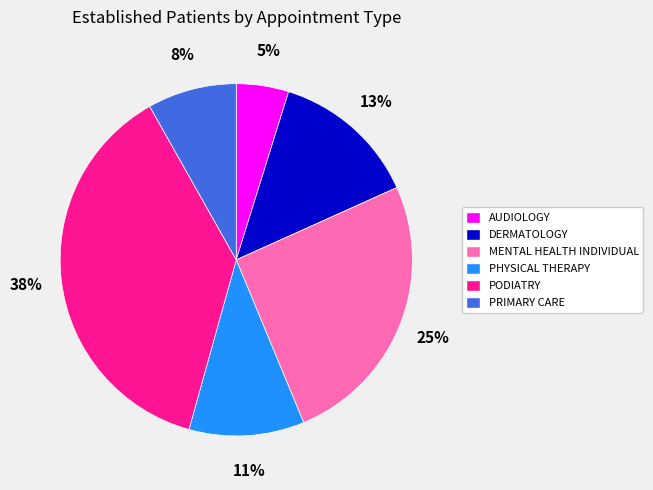

To the nearest percent, what portion does PHYSICAL THERAPY represent?

11%